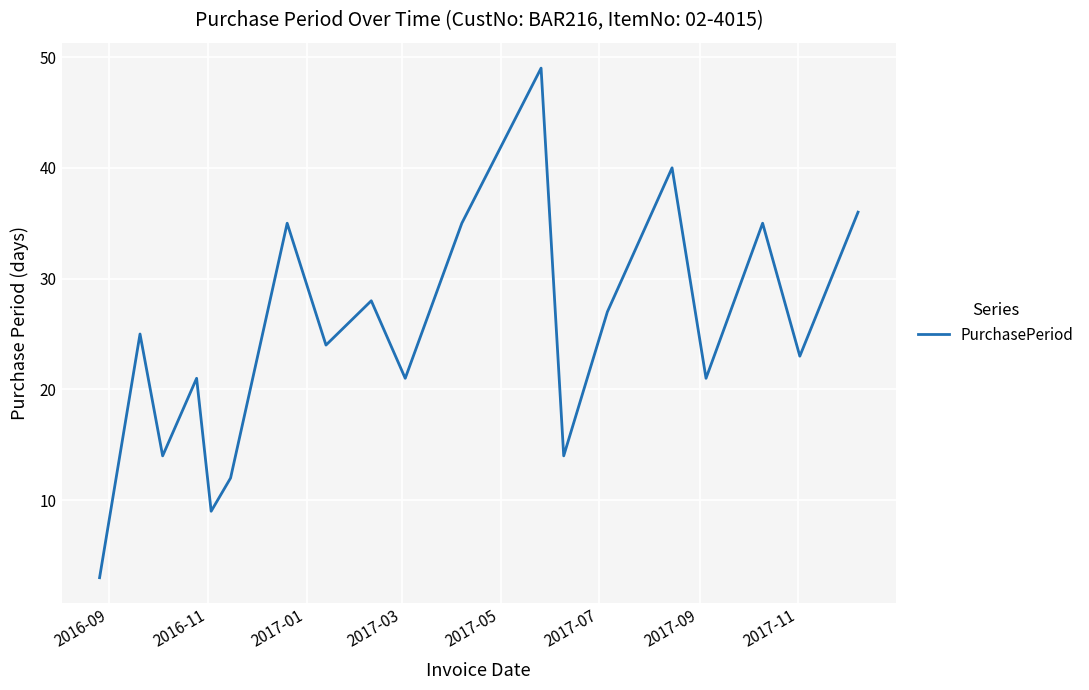

Reading left to right, transcribe all the data shown in this chart.

3	25	14	21	9	12	35	24	28	21	35	49	14	27	40	21	35	23	36